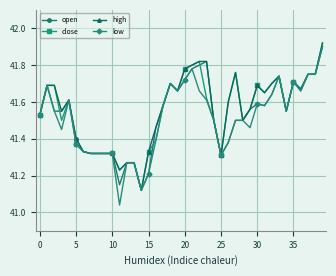

At how many categories does at least one series exceed 41?

40